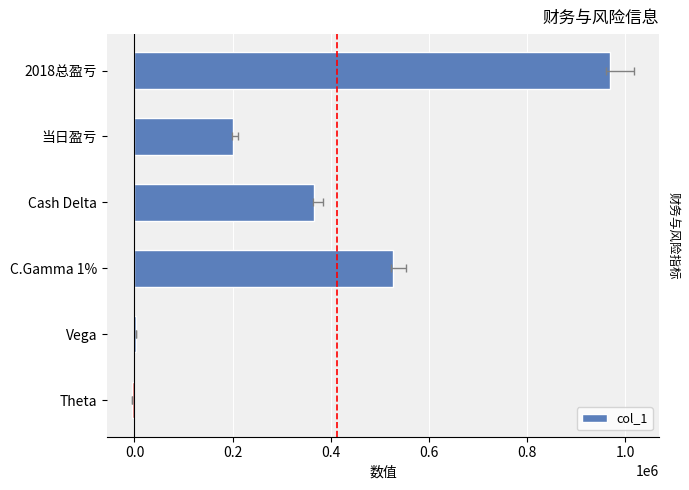

What position from the left is 当日盈亏?

2